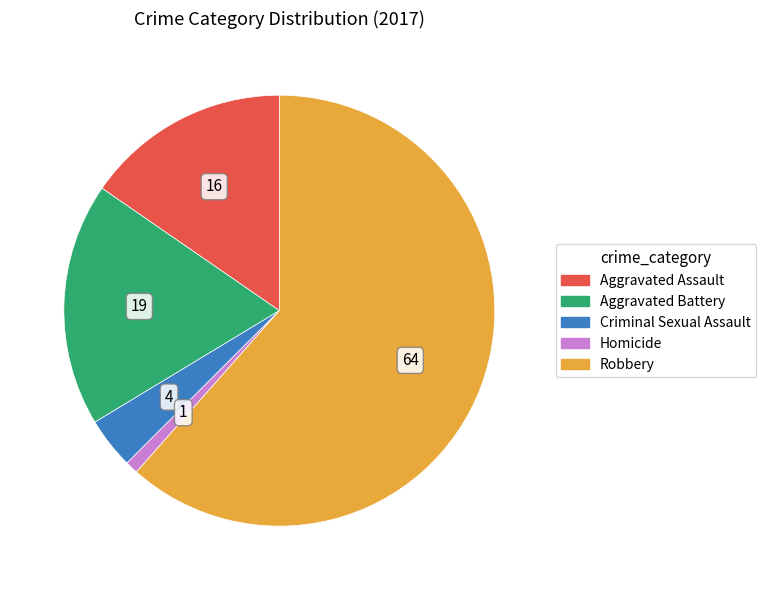

What is the ratio of the value at Robbery to the value at Homicide?

64.0